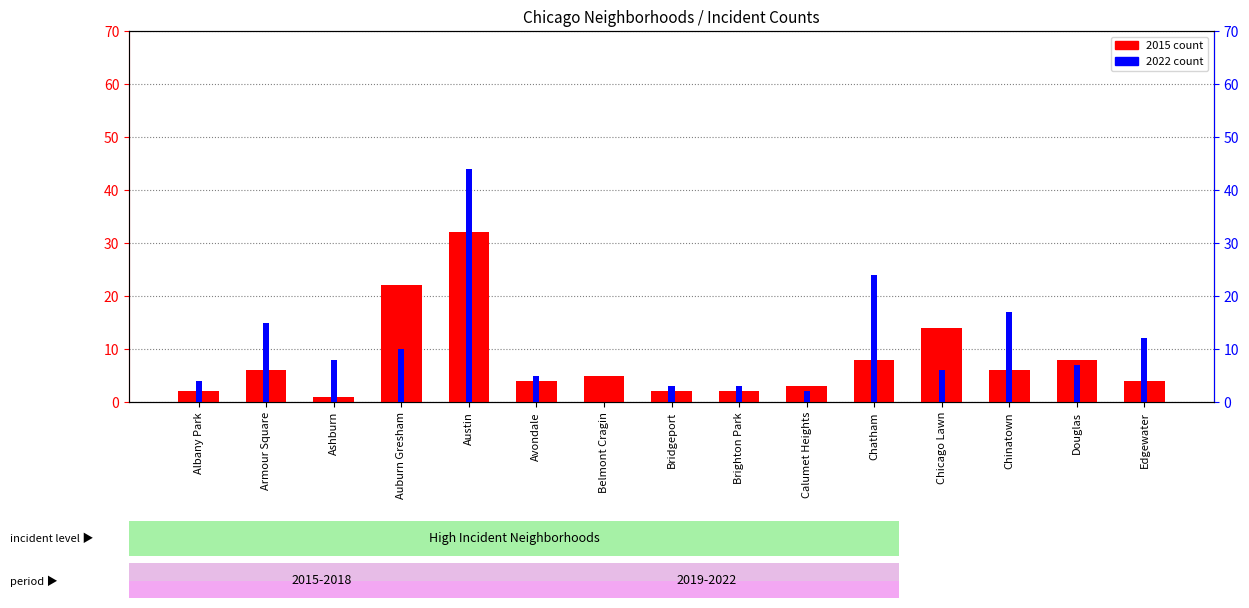

Which series changed the most between Chatham and Douglas?

2022 count